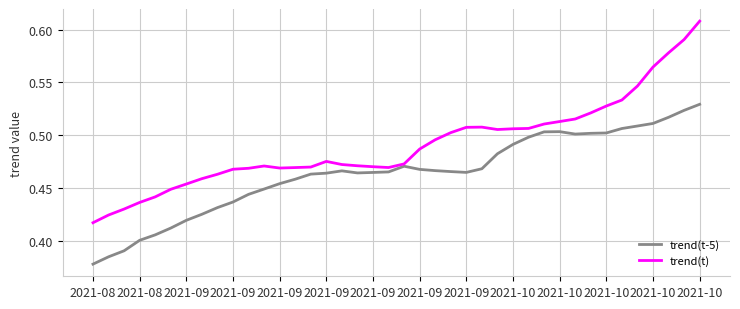

Which series has the largest range (max minus min)?

trend(t)